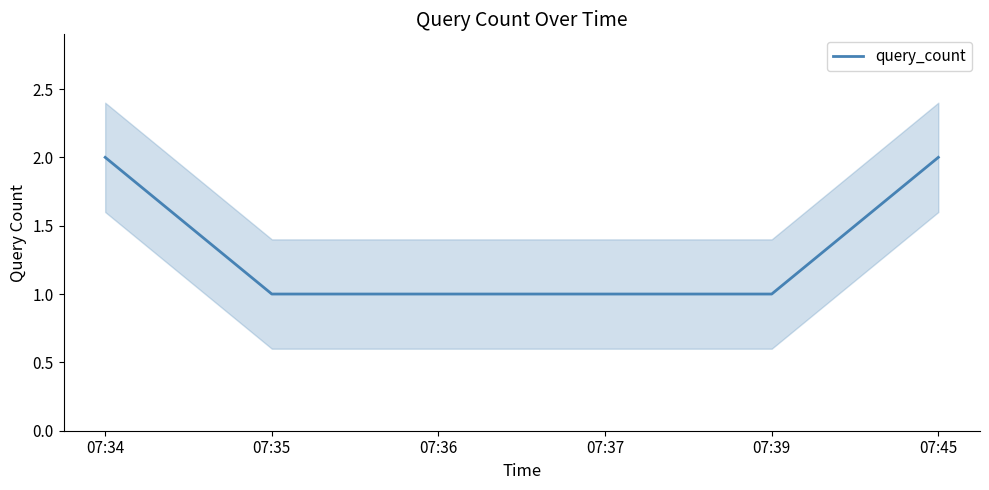

True or false: the data shows 2 at 07:45.

True